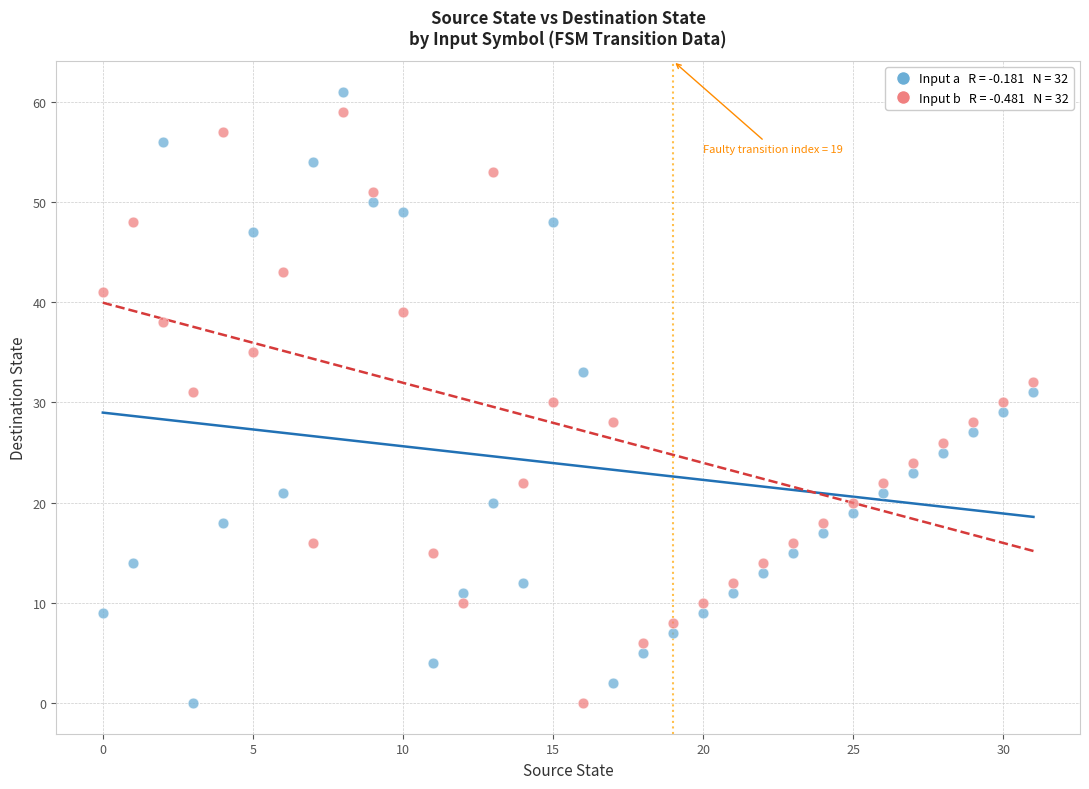

Across all data points, what is the range of Y values (max minus min)?

61